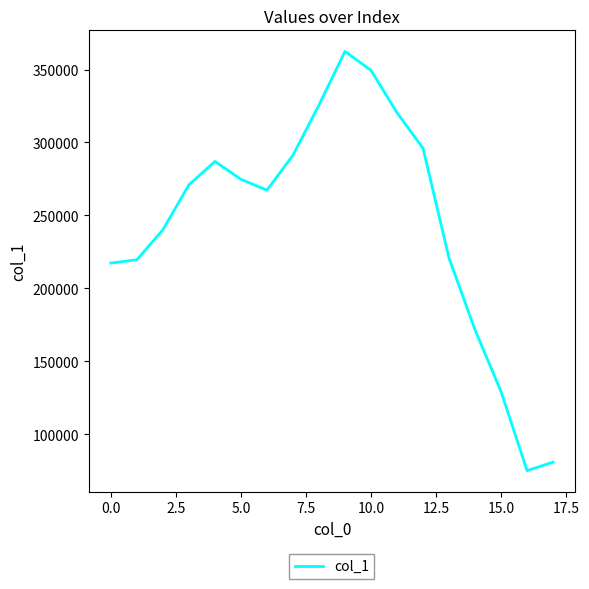

What is the minimum value shown in the chart?

75115